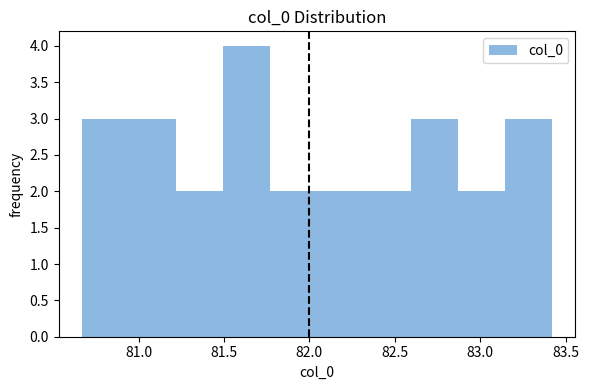

How tall is the bar that spans 82.870 to 83.145 on the x-axis? Neither the bar edges nor the heights are printed on the chart, so give them approximately, as read against the axes.

2